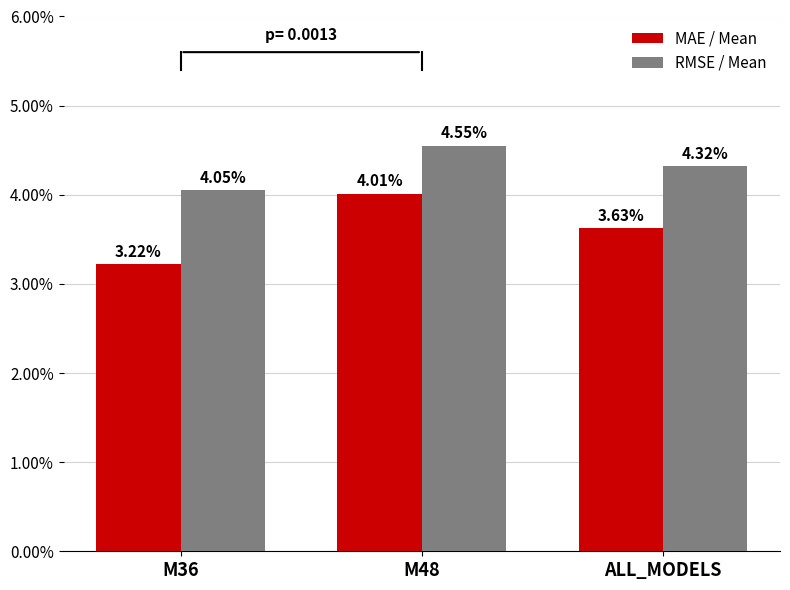

At which category does the chart reach its minimum across all series?

M36